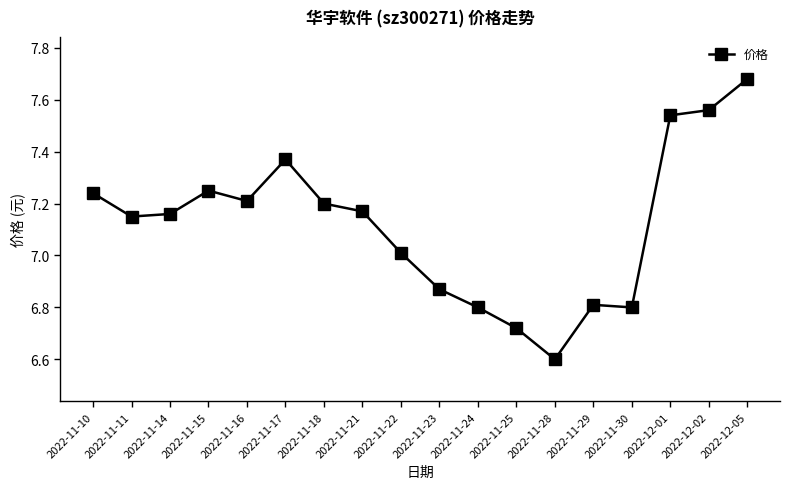

Which has a higher value, 2022-12-01 or 2022-11-18?

2022-12-01